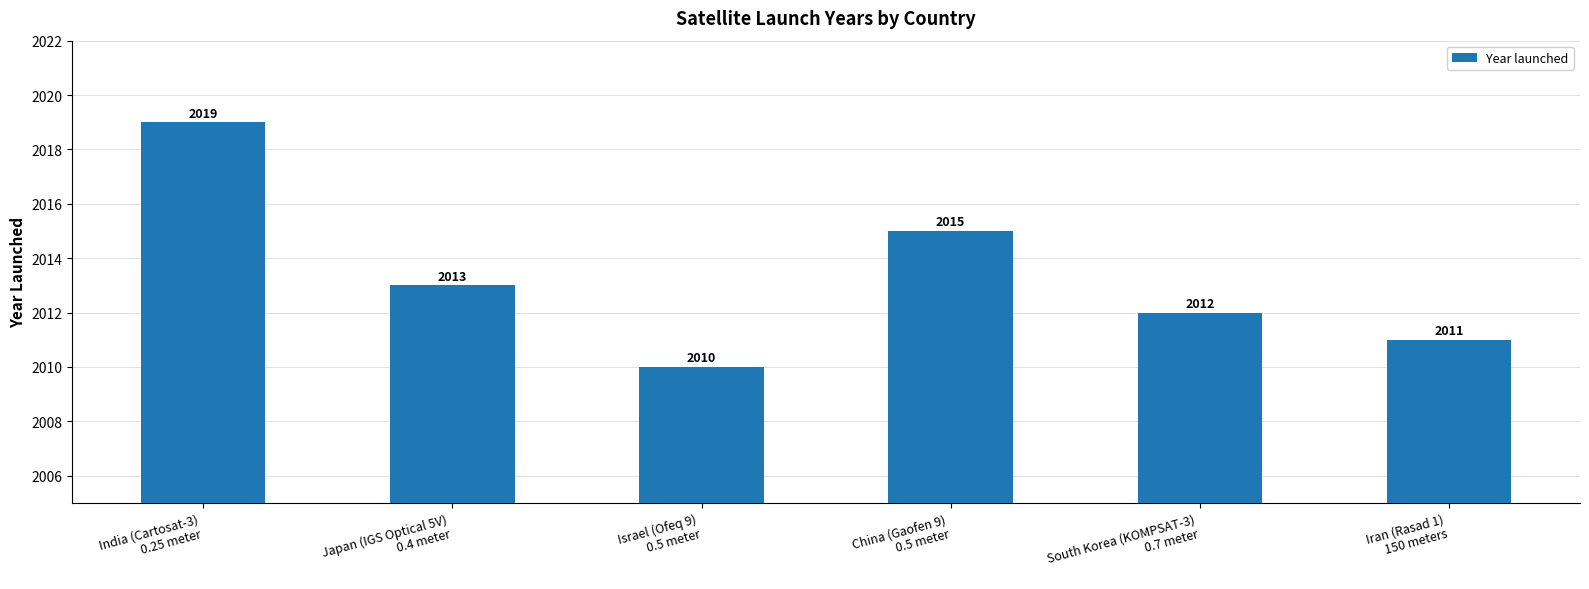

How many values are below 2013?

3